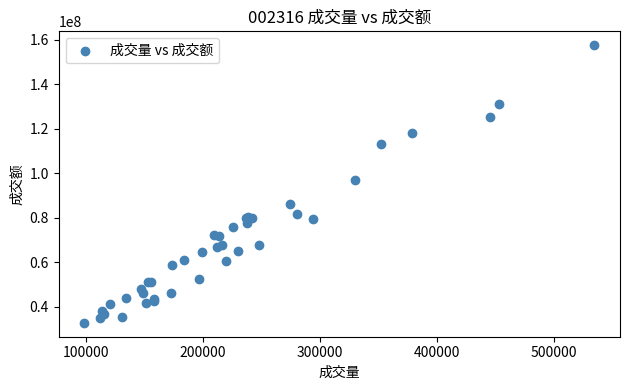

What Y value in the scatter plot is closest to 95084812?

96968145.4